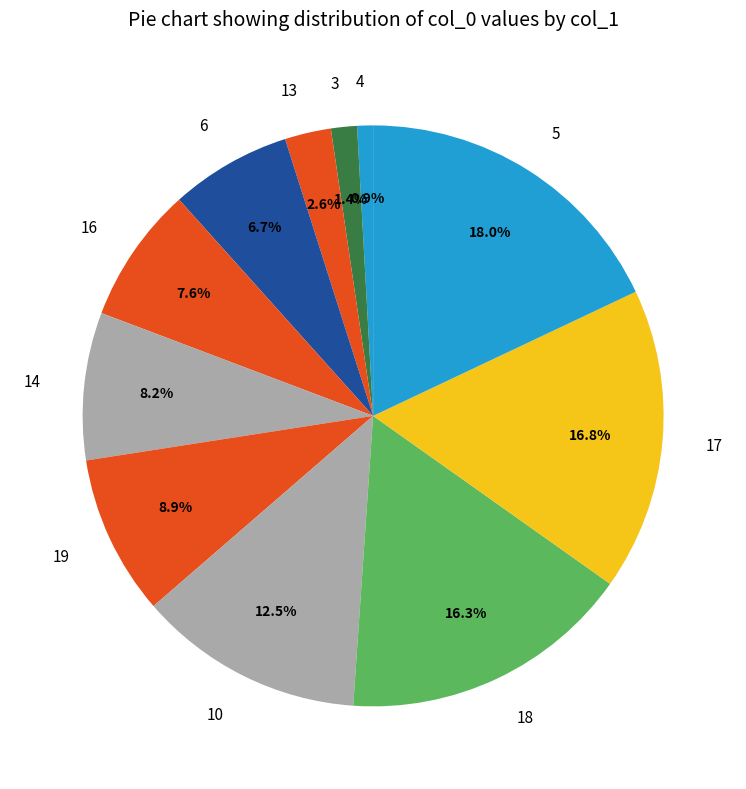

What percentage is the 4 slice, to the nearest percent?

1%